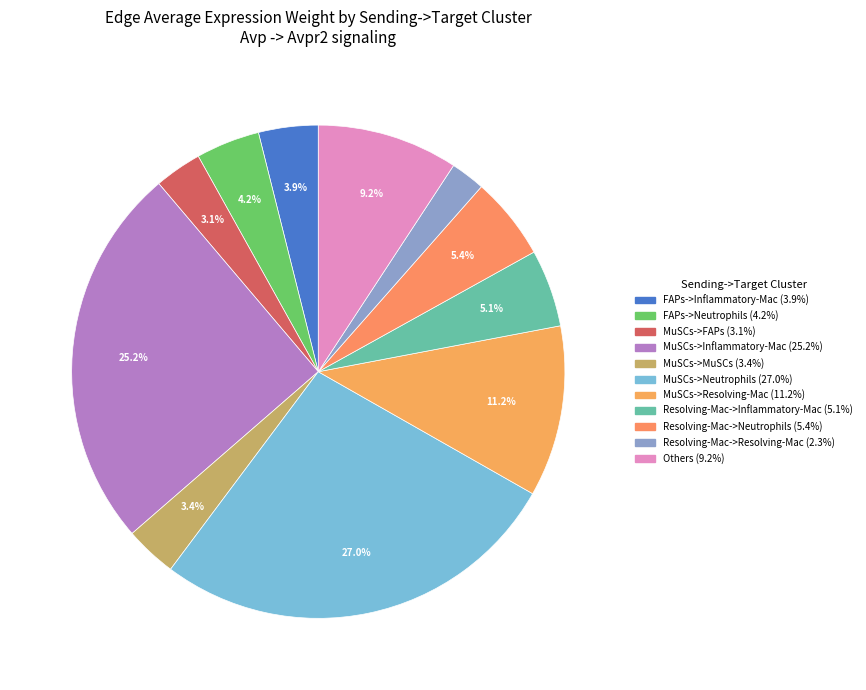

How many slices are in this pie chart?

11